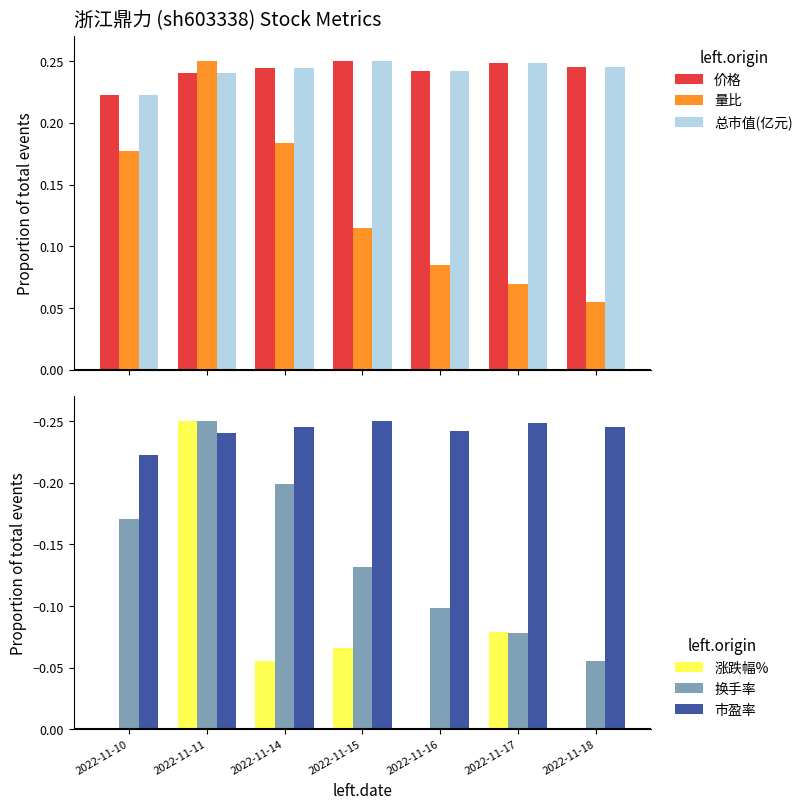

Is the value of 换手率 at 2022-11-10 greater than the value of 总市值(亿元) at 2022-11-11?

No